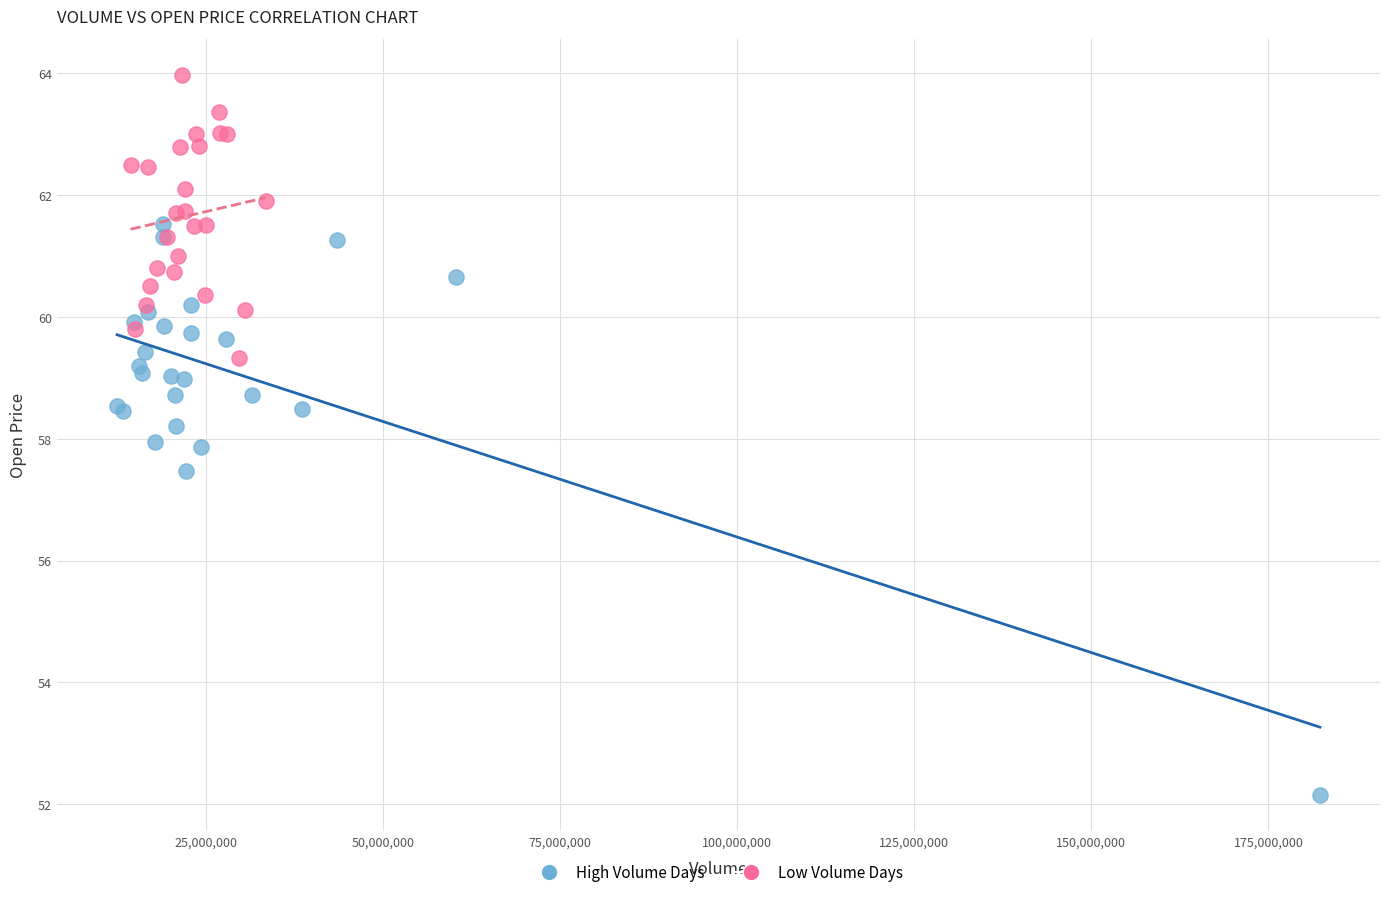

Which series contains the highest Y value?

Low Volume Days